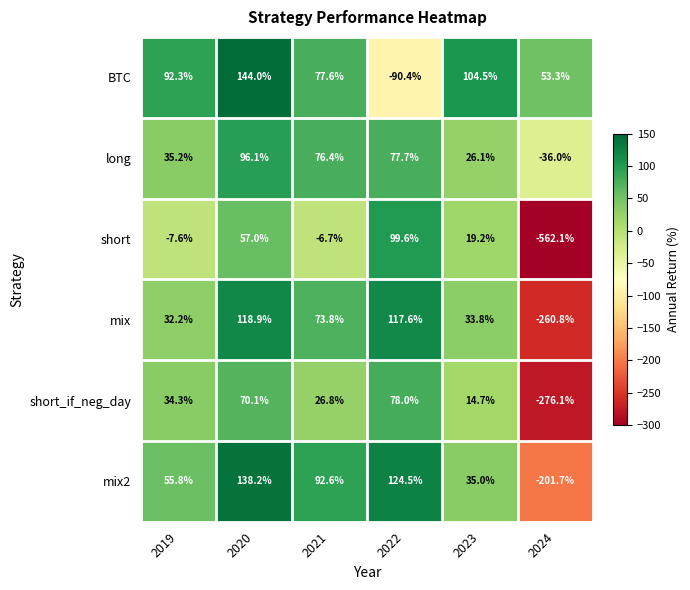

What is the difference between the maximum and minimum values in the short series?

661.7